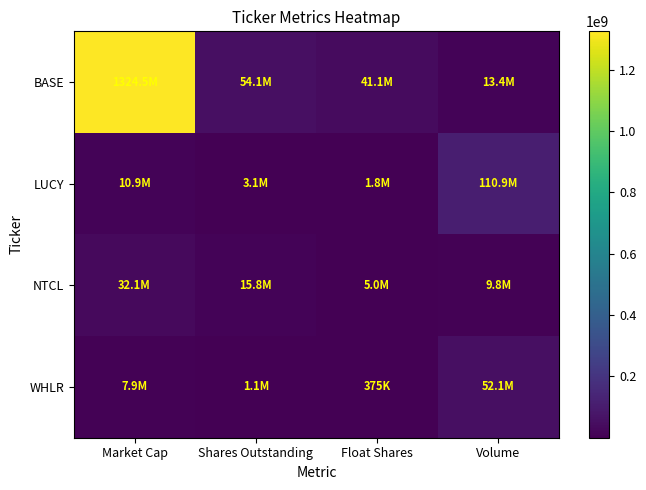

Reading left to right, extract all data points from this chart.

BASE: Market Cap=1324526976	Shares Outstanding=54084400	Float Shares=41140416	Volume=13419586
LUCY: Market Cap=10927362	Shares Outstanding=3095570	Float Shares=1834539	Volume=110860794
NTCL: Market Cap=32094000	Shares Outstanding=15830000	Float Shares=5025029	Volume=9847178
WHLR: Market Cap=7881768	Shares Outstanding=1094690	Float Shares=375150	Volume=52144589